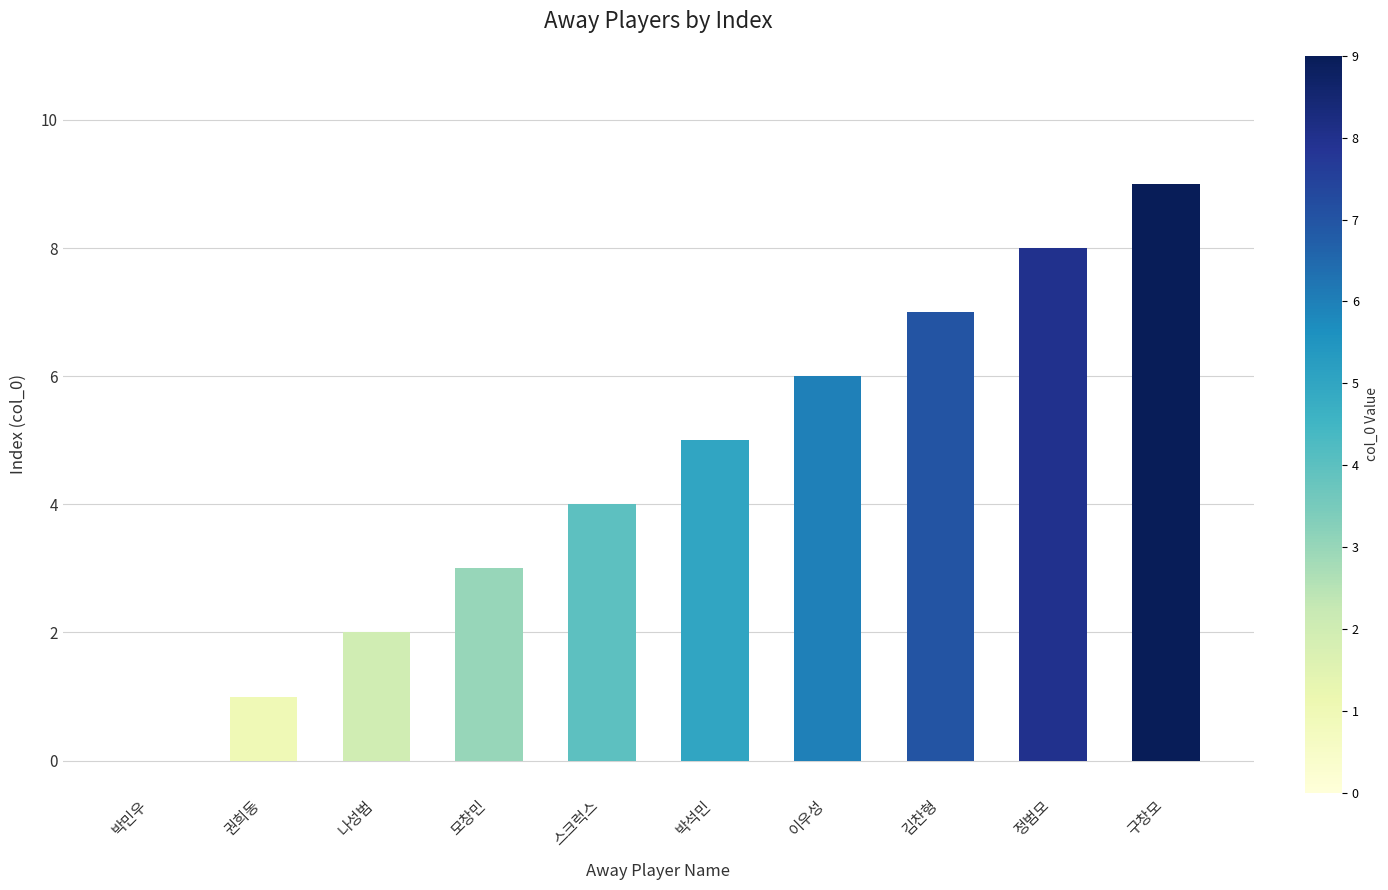

What is the sum of all values?

45